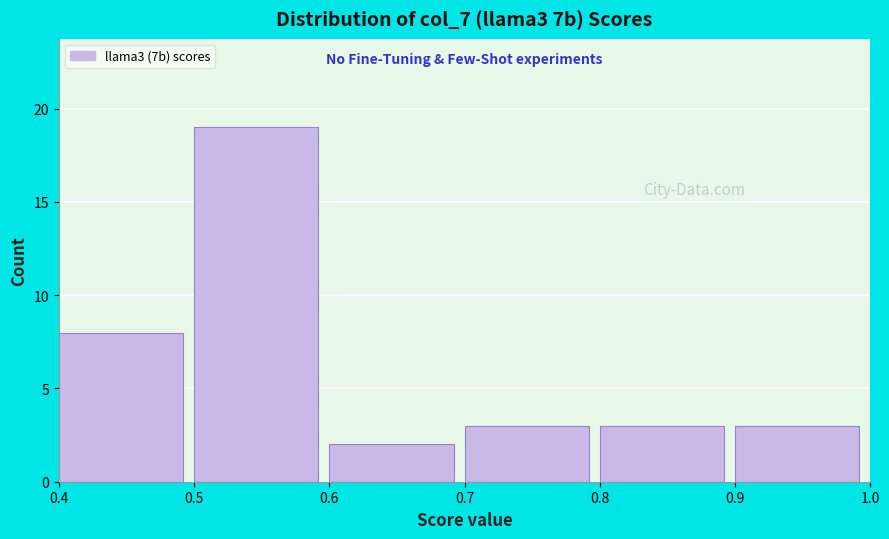

Reading left to right, transcribe this chart: for each bar, give the range it covers on the x-axis and its height. The values are not printed on the chart, so give them approximately, as read against the axis.

0.4 to 0.5: 8
0.5 to 0.6: 19
0.6 to 0.7: 2
0.7 to 0.8: 3
0.8 to 0.9: 3
0.9 to 1.0: 3